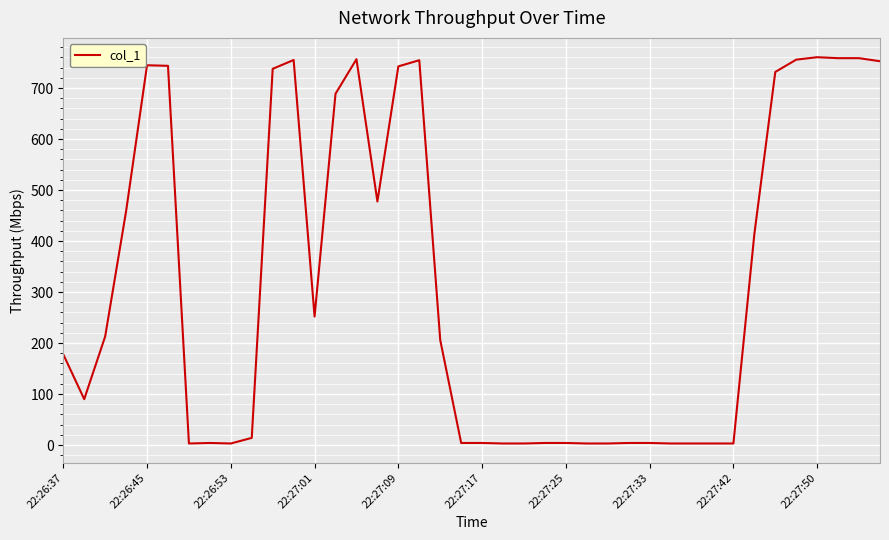

What is the difference between the maximum and minimum values?

757.4